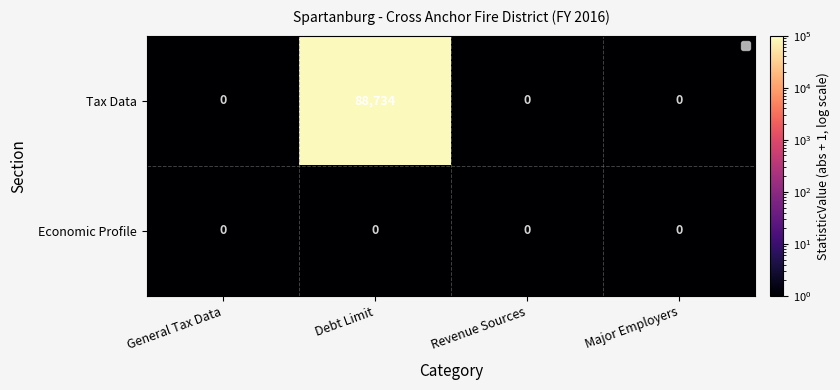

Which series has the largest range (max minus min)?

Tax Data